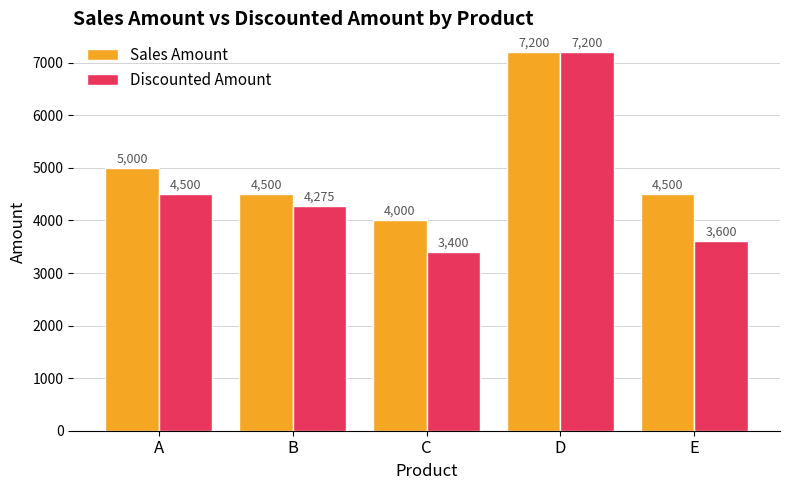

Does the chart contain any negative values?

No